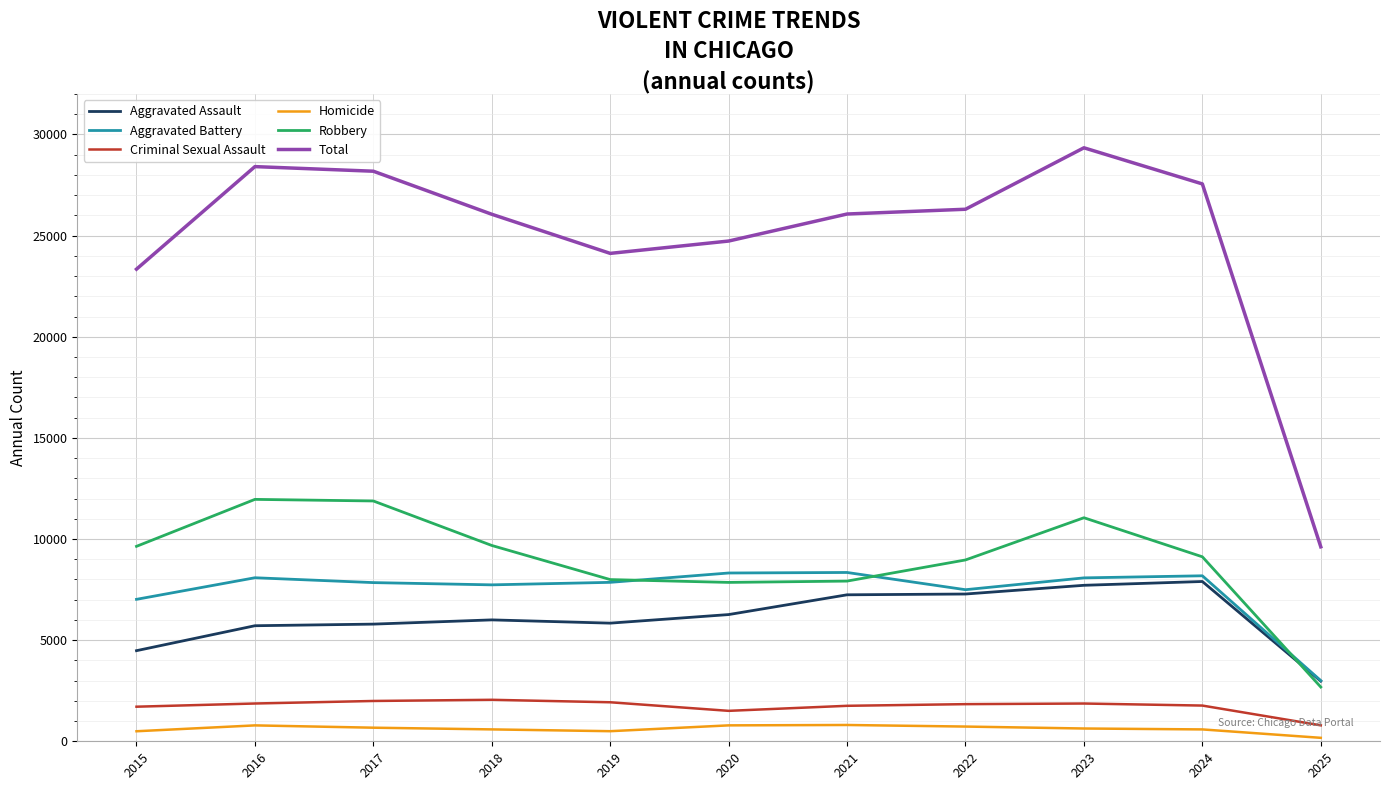

Which series has the largest range (max minus min)?

Total